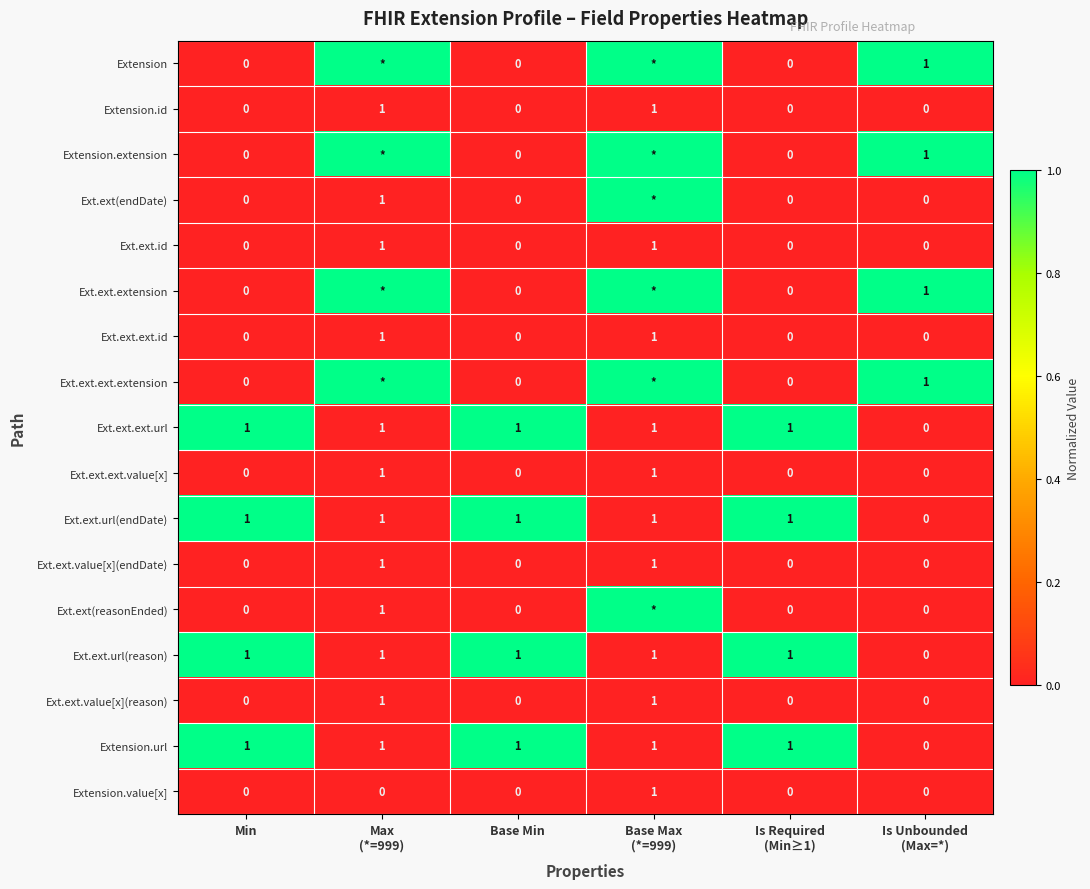

What is the sum of all Extension.url values?

5